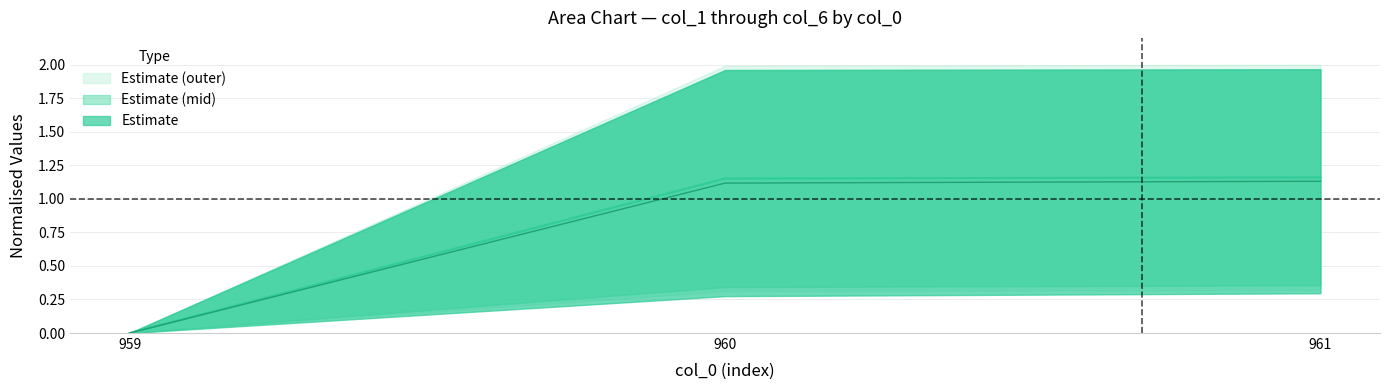

How many data points in col_1 are above 1?

2